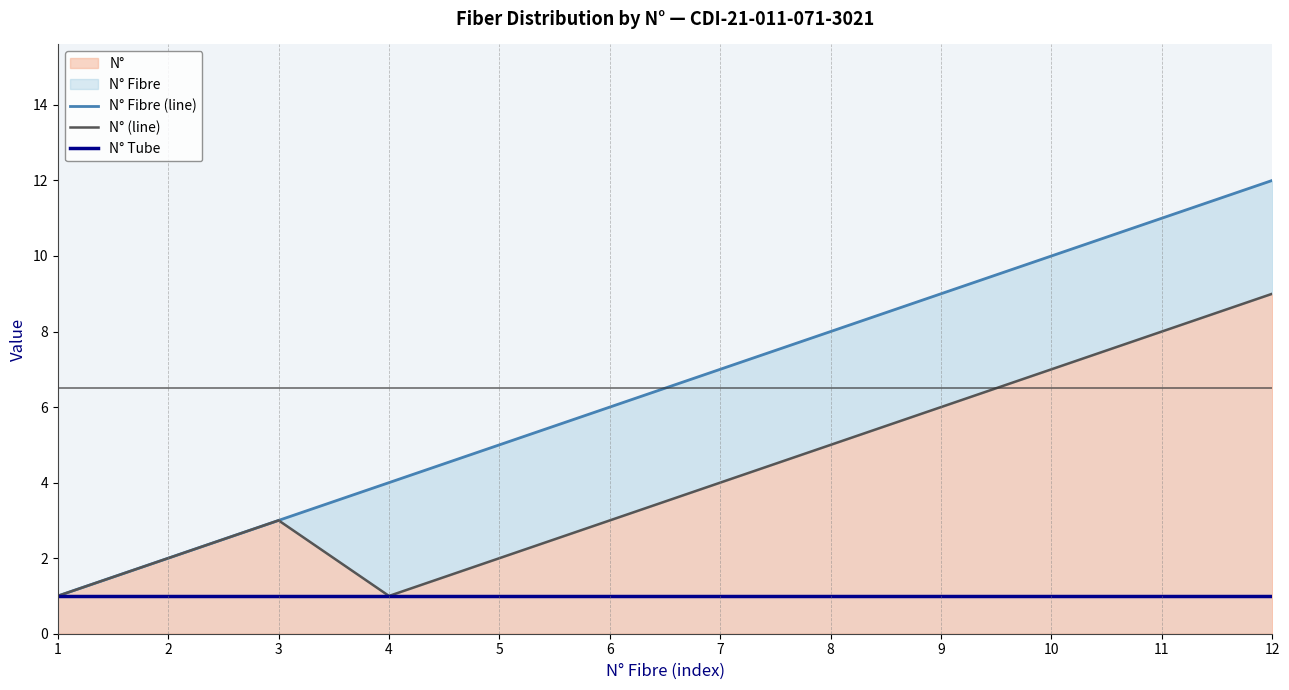

At how many categories does at least one series exceed 5?

7